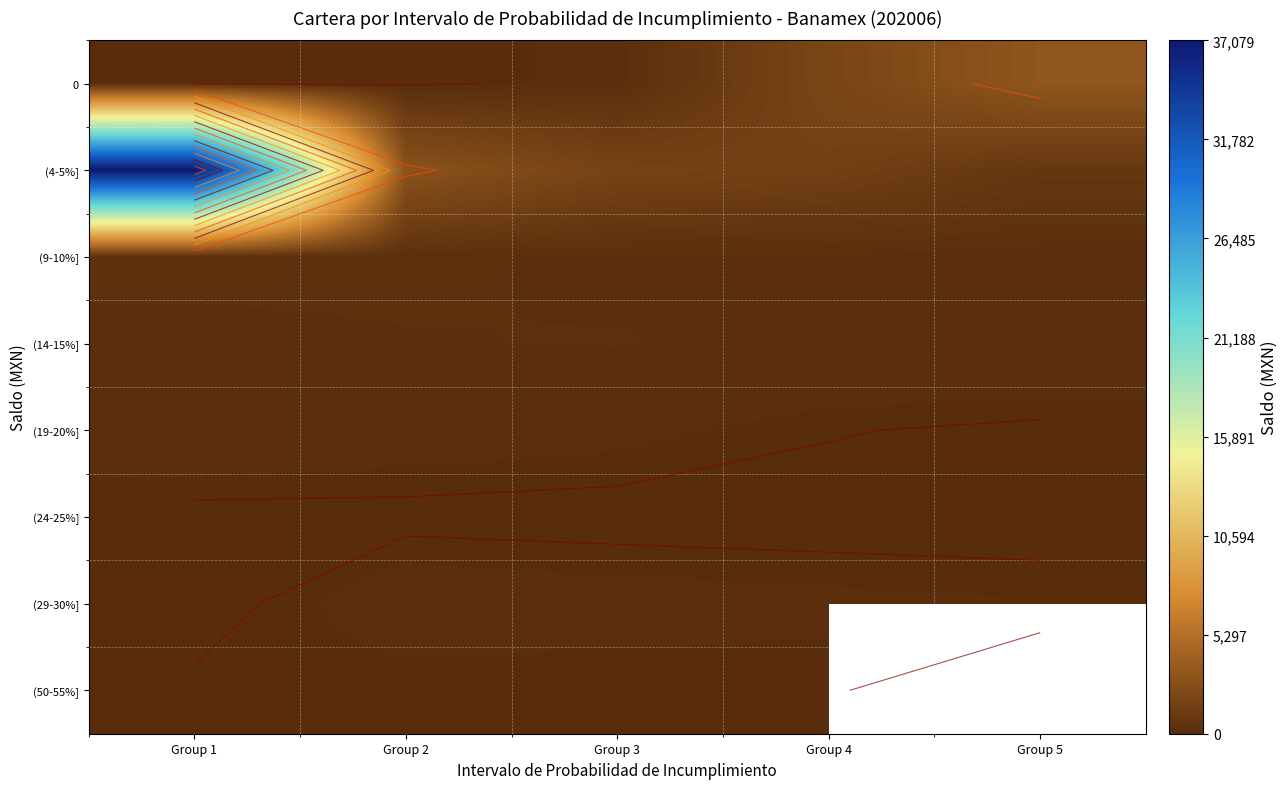

At which category does the chart reach its peak across all series?

Group 1